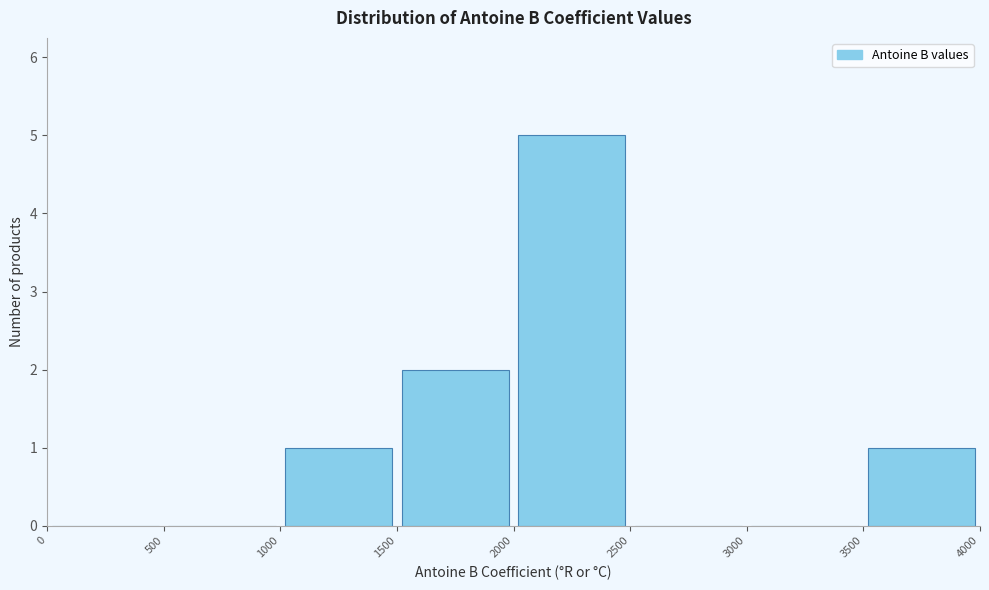

Reading left to right, list every bar in this chart as the range it spans on the x-axis followed by its height. The values are not printed on the chart, so give them approximately, as read against the axis.

0 to 500: 0
500 to 1000: 0
1000 to 1500: 1
1500 to 2000: 2
2000 to 2500: 5
2500 to 3000: 0
3000 to 3500: 0
3500 to 4000: 1